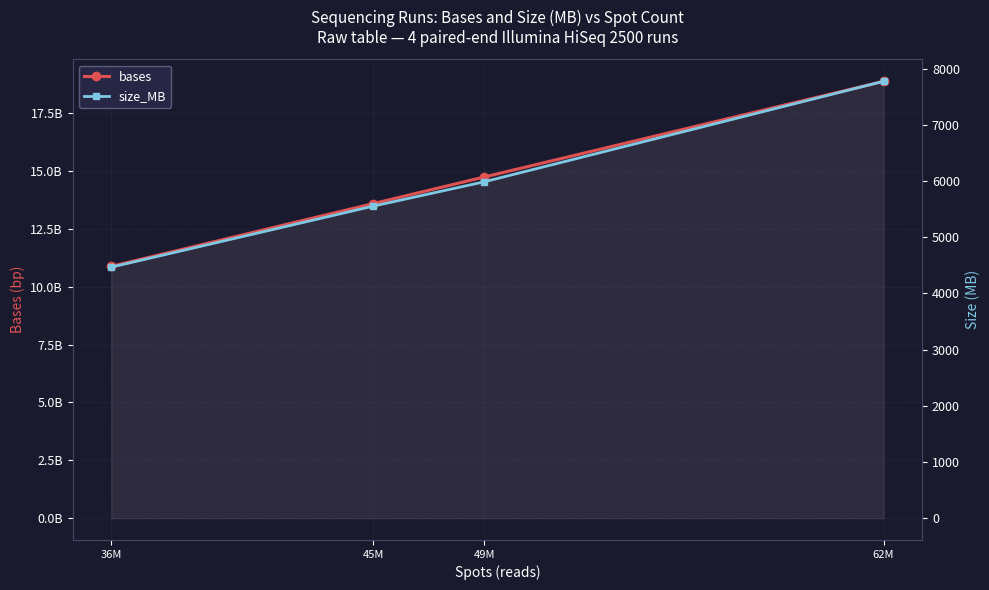

True or false: size_MB and bases cross at least once.

False